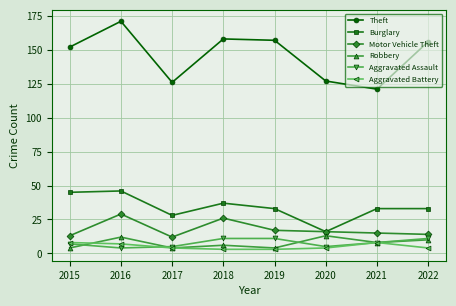

What is the difference between the maximum and minimum values in the Aggravated Battery series?

5